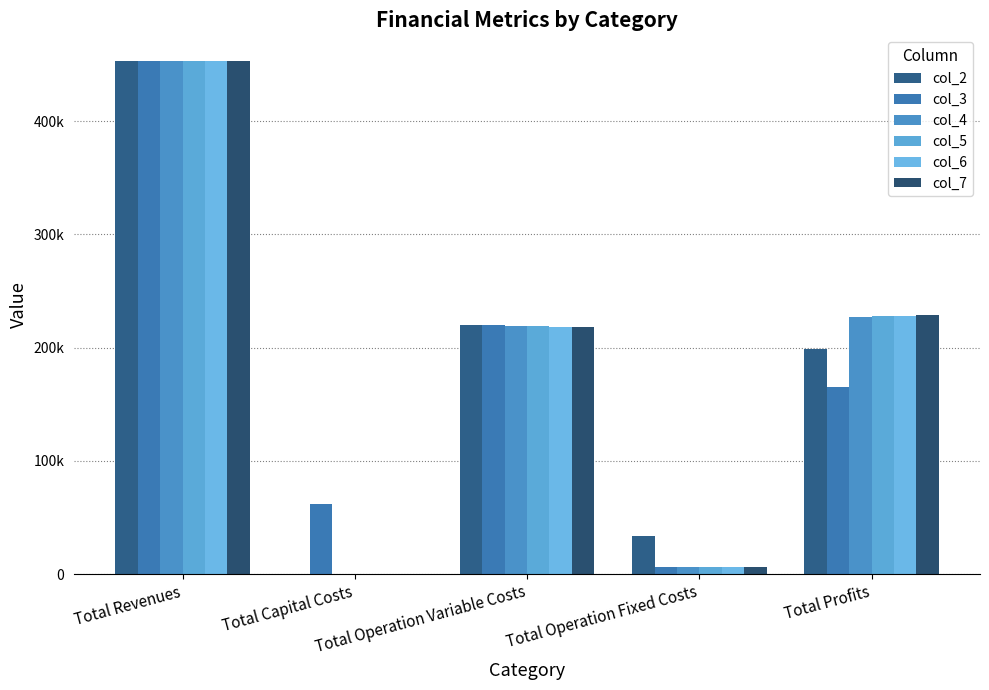

Does the chart contain stacked bars?

No